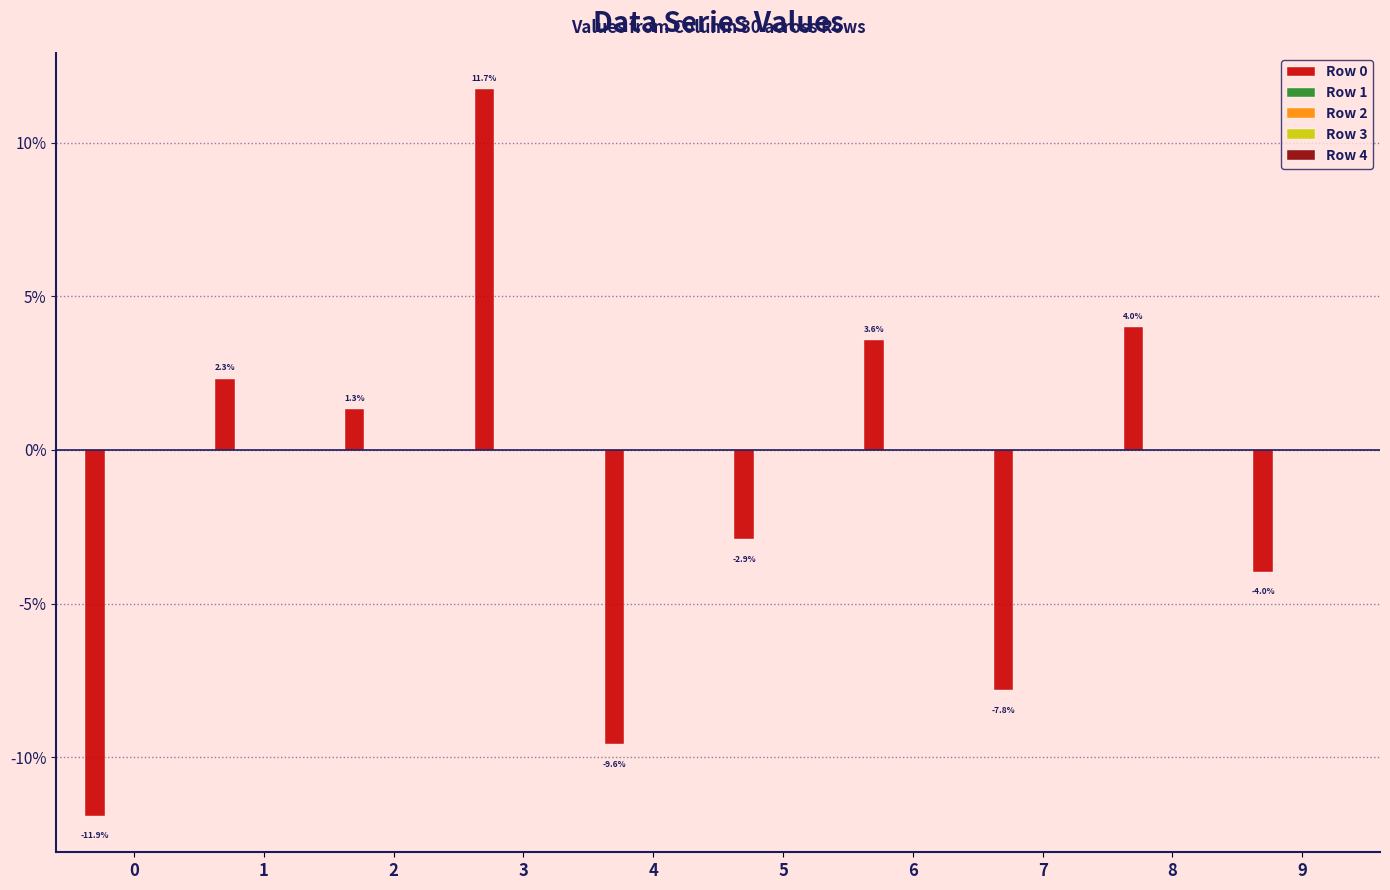

How many series are shown in this chart?

5